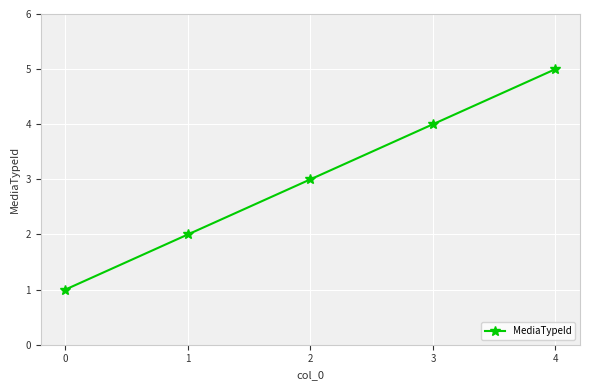

What is the value of the 4th point from the left?

4